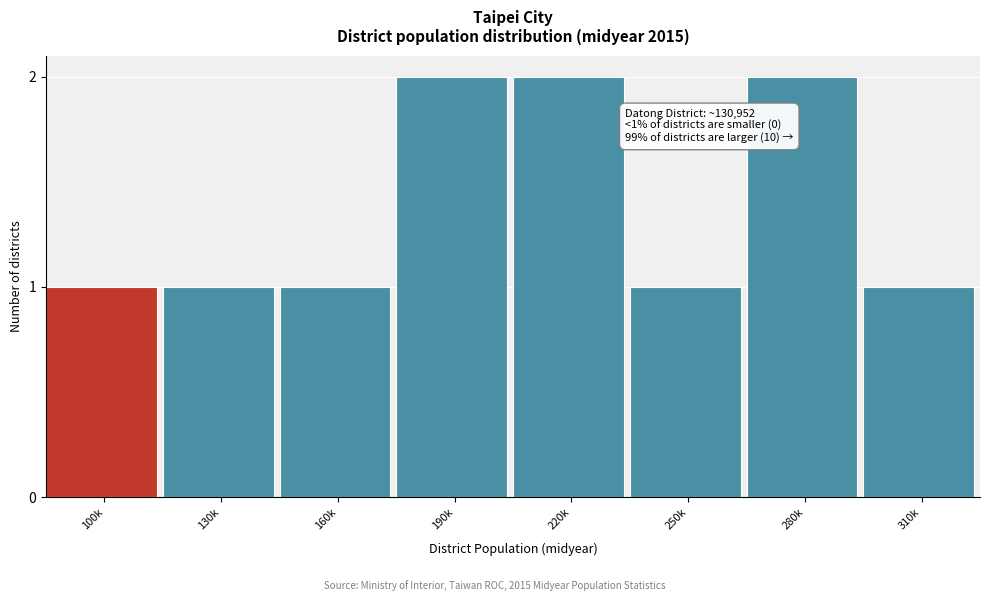

Reading right to left, transcribe all the data shown in this chart.

1	2	1	2	2	1	1	1